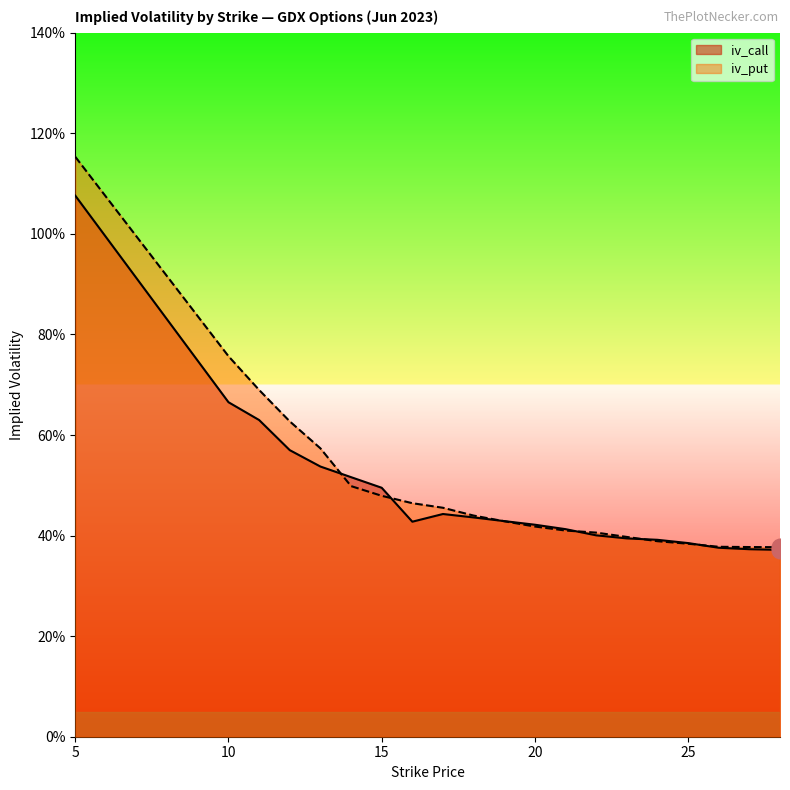

Which series changed the most between 10 and 27?

iv_put